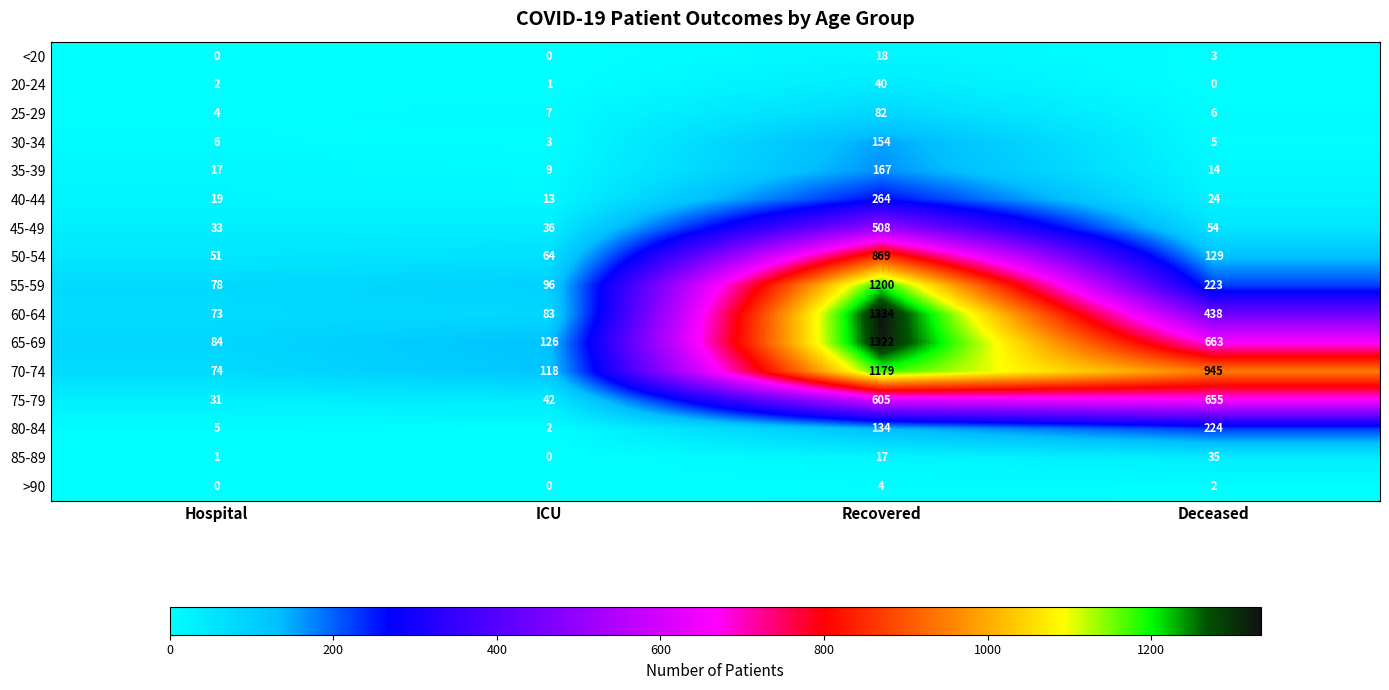

At which category is the sum across all series the highest?

Recovered